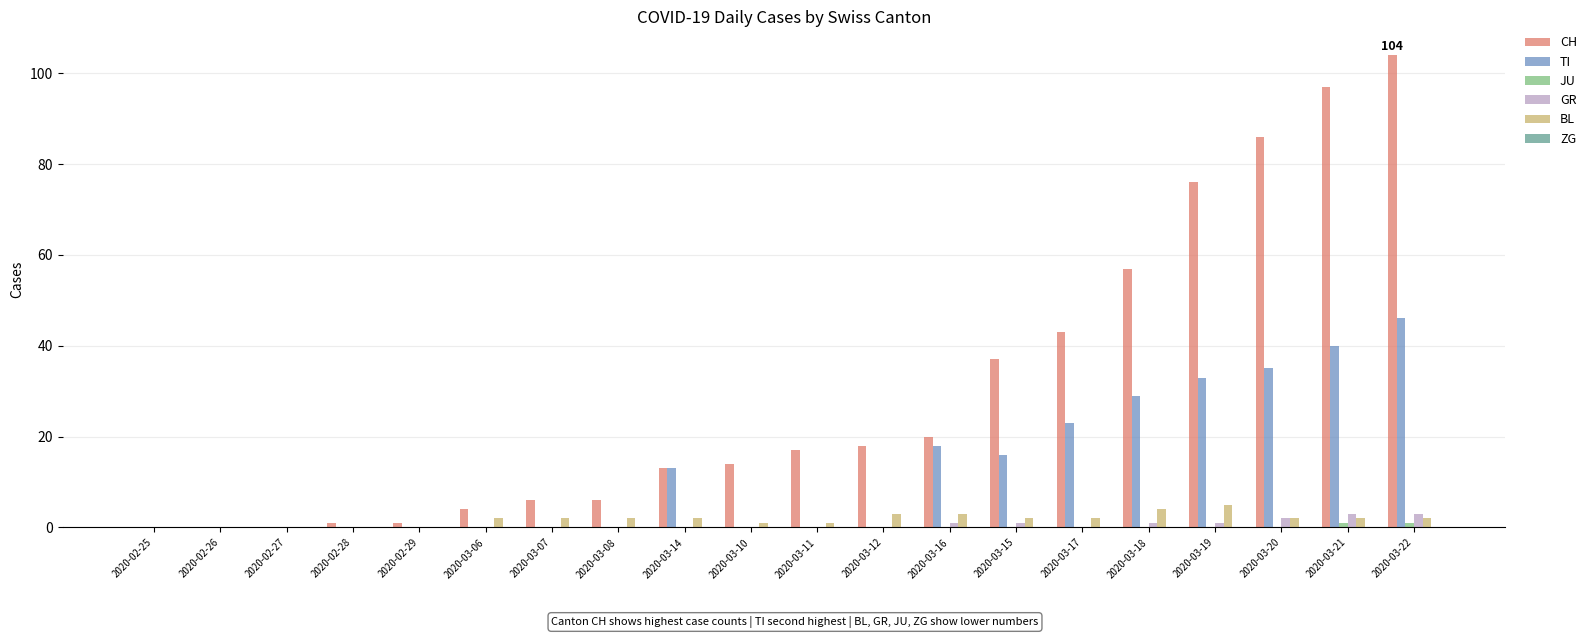

Between 2020-03-11 and 2020-03-16, which series saw the biggest shift?

TI